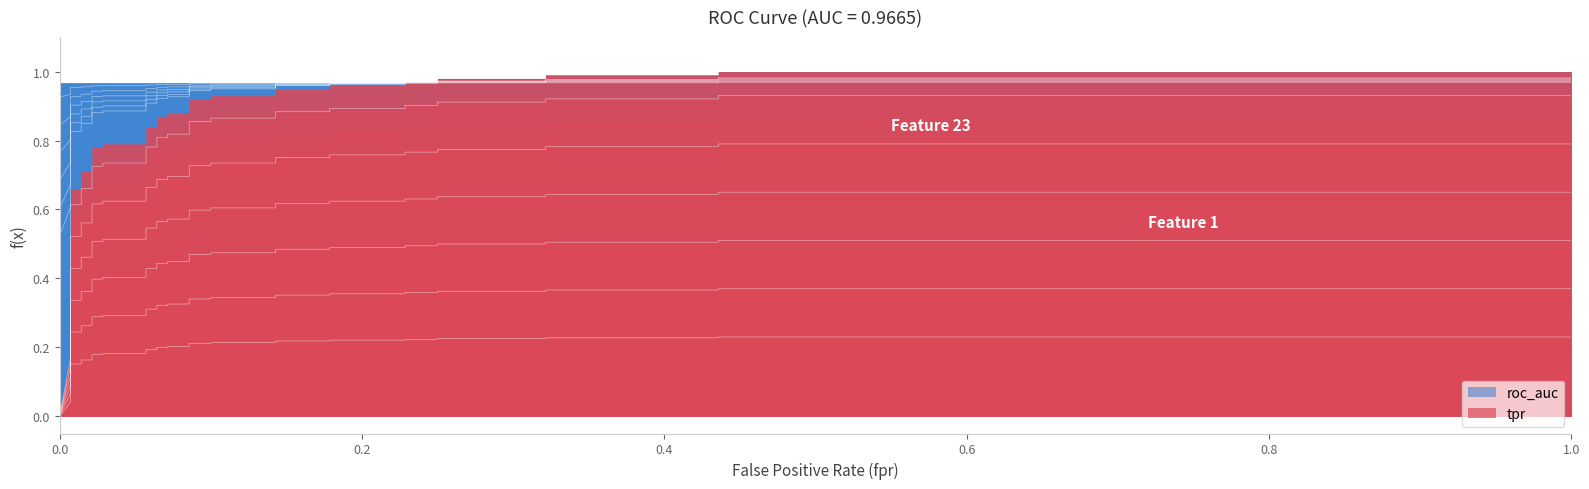

How many values are between 0 and 1?

38